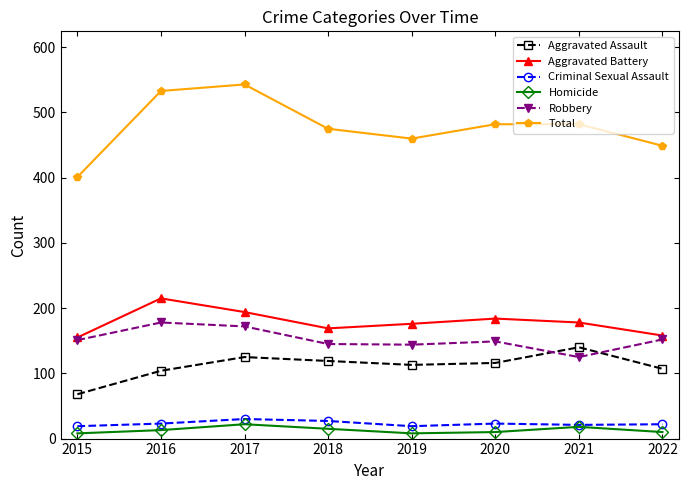

What is the sum of all Total values?

3825